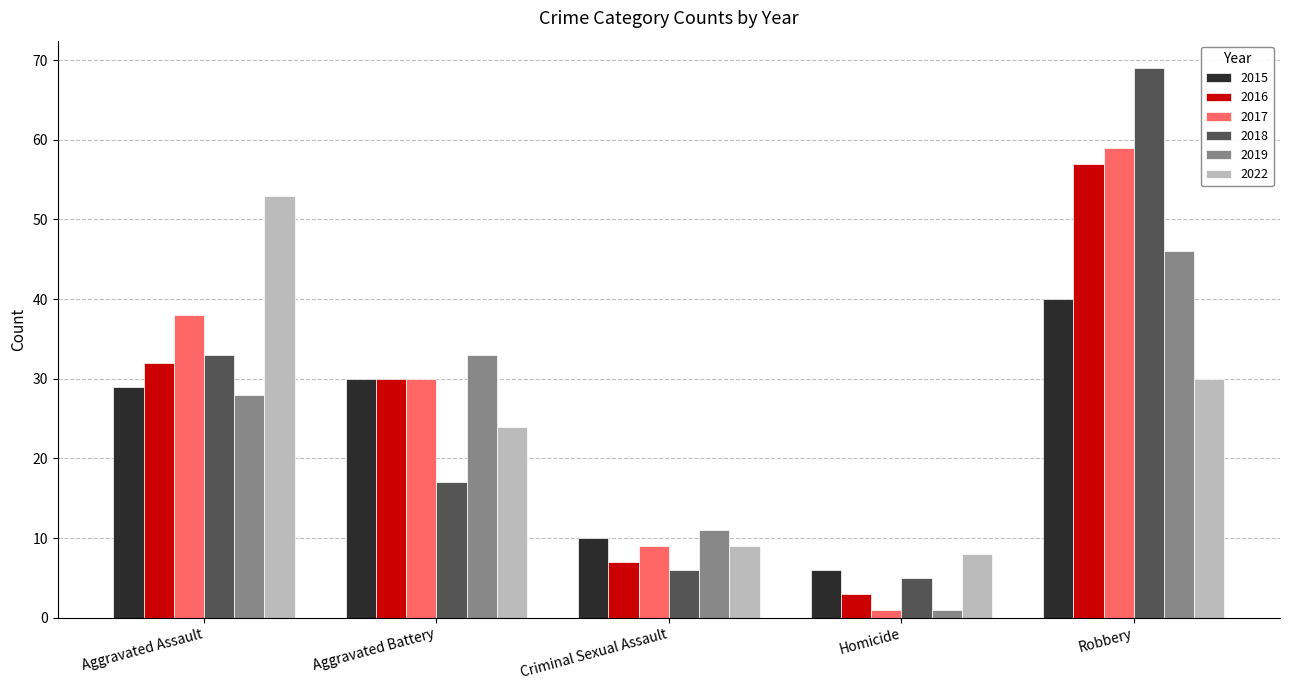

How many bars are there in total?

30